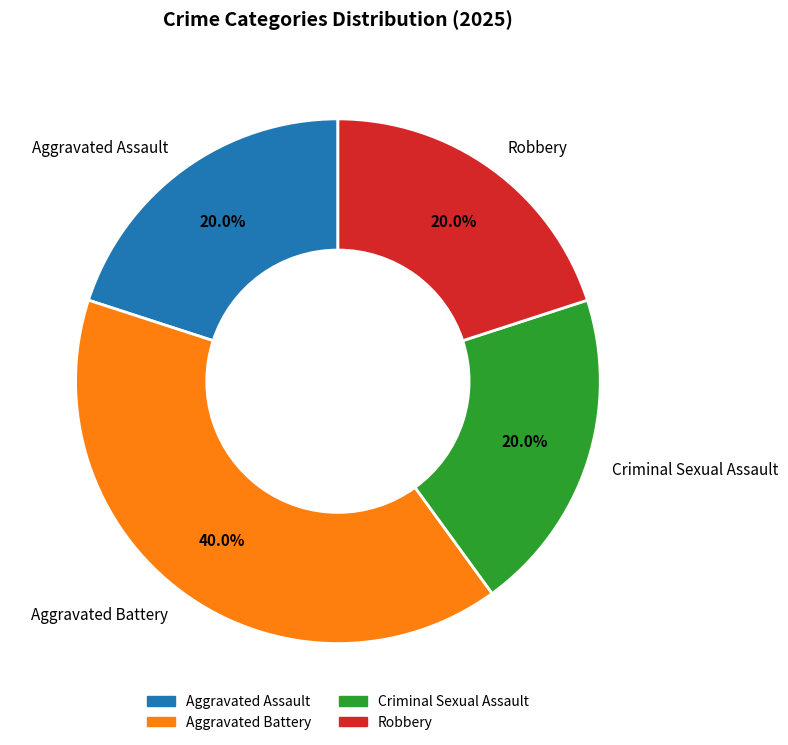

The Aggravated Battery slice represents 40% of the pie. True or false?

True